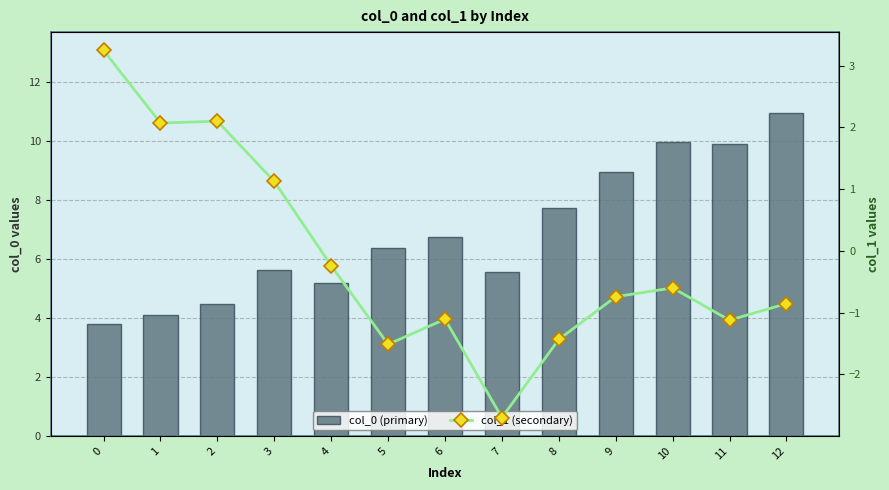

Rank the series by their maximum value, from highest to lowest.

col_0 (primary), col_1 (secondary)